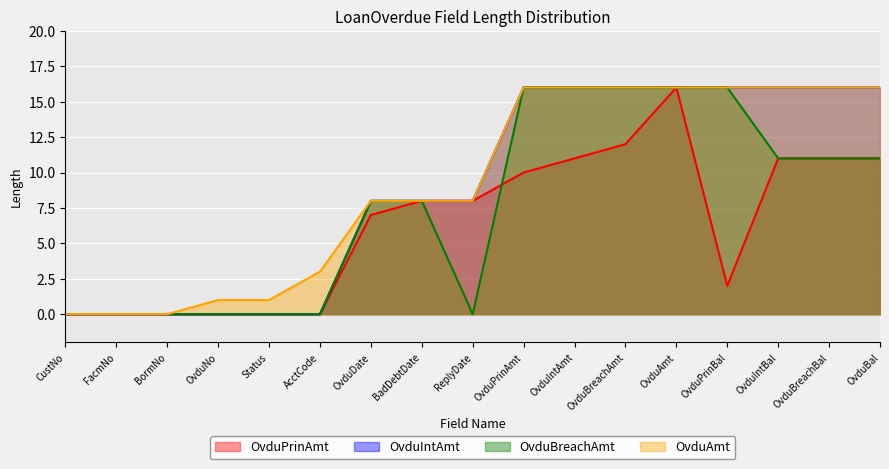

What is the highest value of the OvduIntAmt series?

16